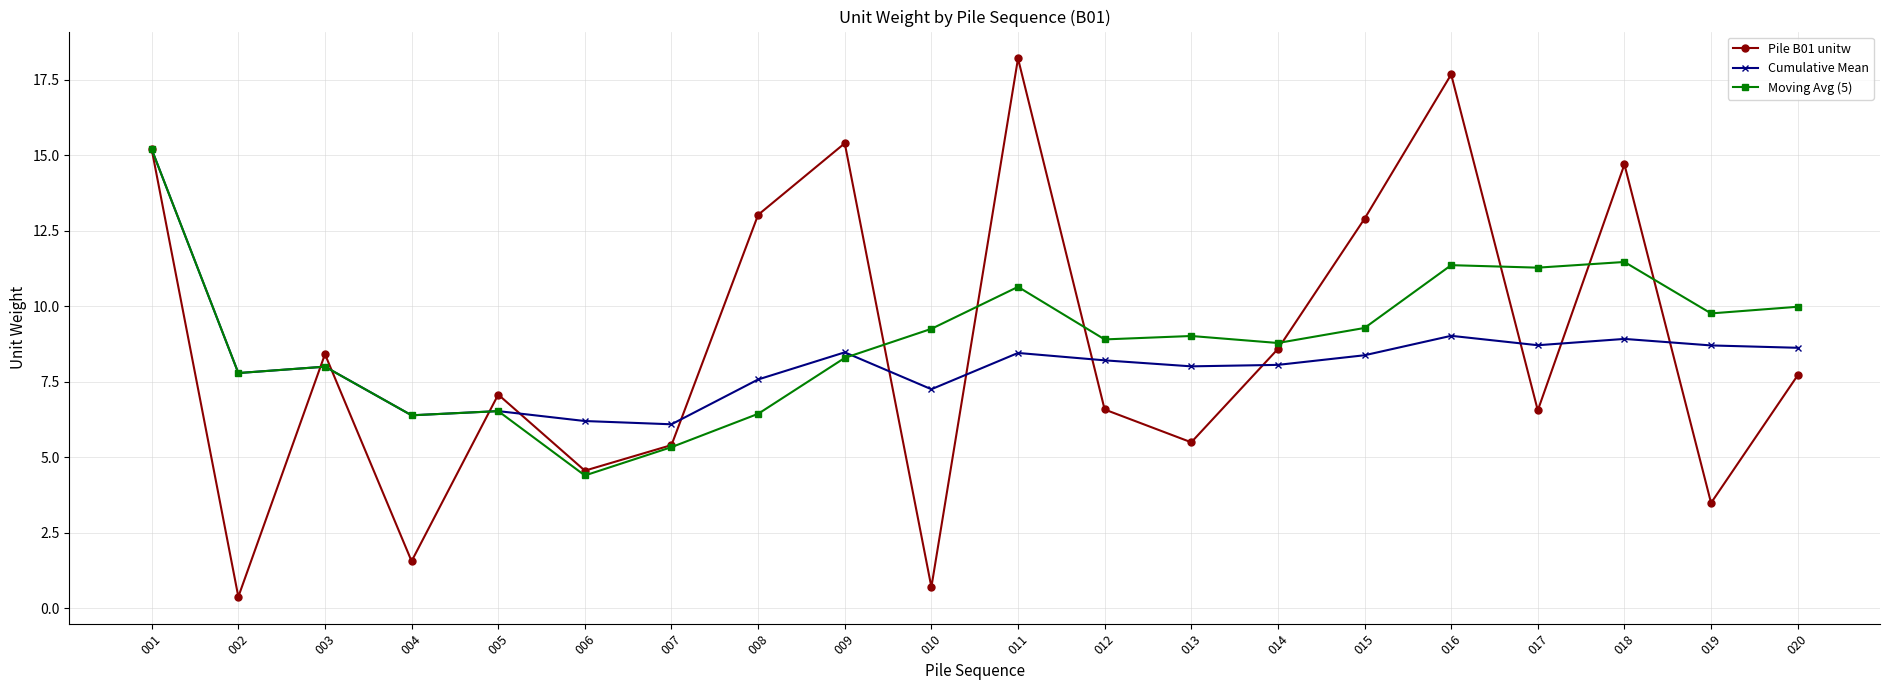

Rank the series by their average value, from highest to lowest.

Moving Avg (5), Pile B01 unitw, Cumulative Mean